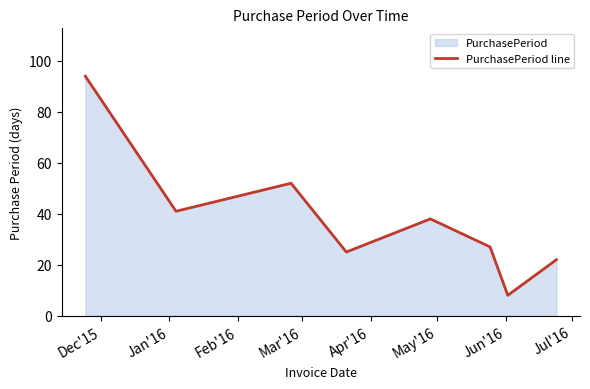

What is the minimum value shown in the chart?

8